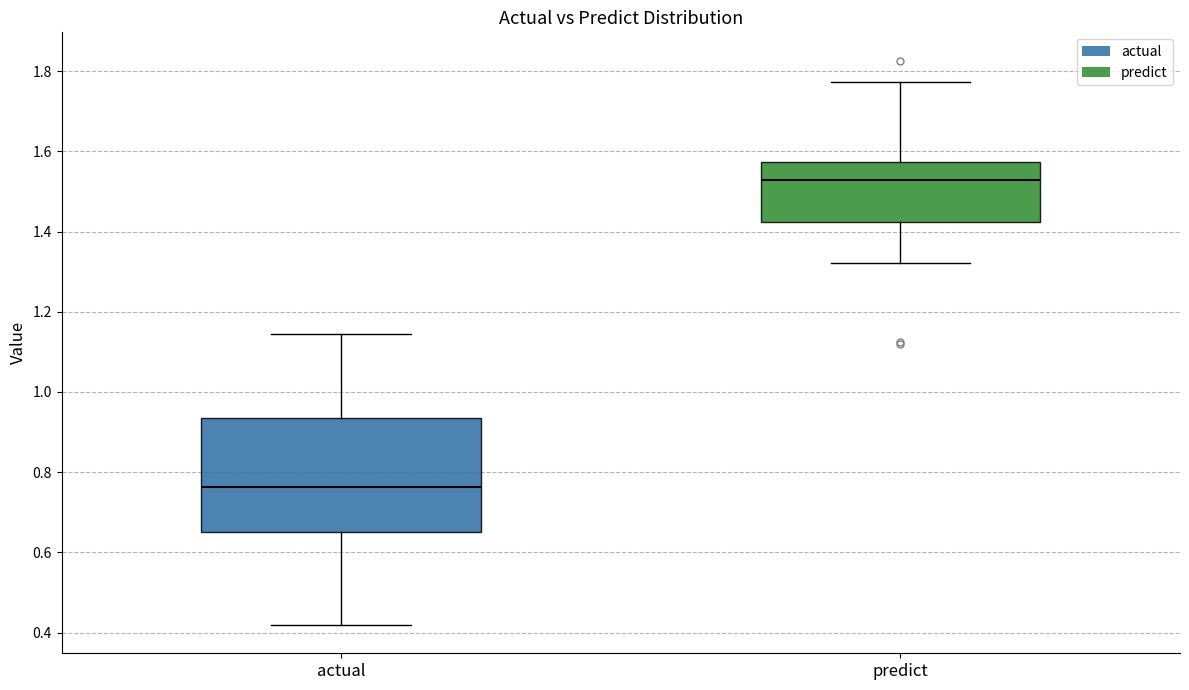

Which box is the tallest, from its lower edge to its upper edge?

actual